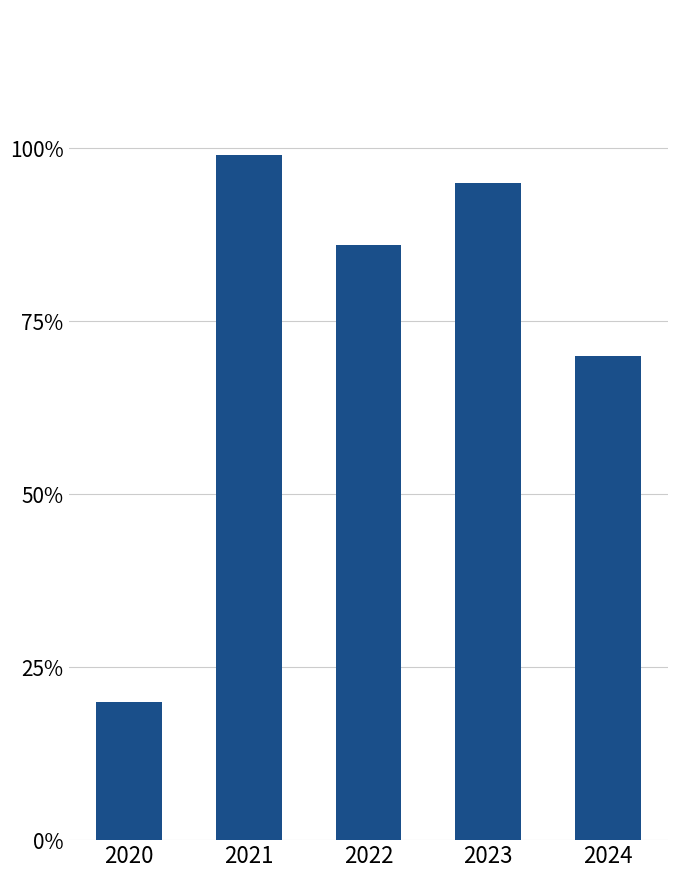

What is the change in value from 2022 to 2023?

+9